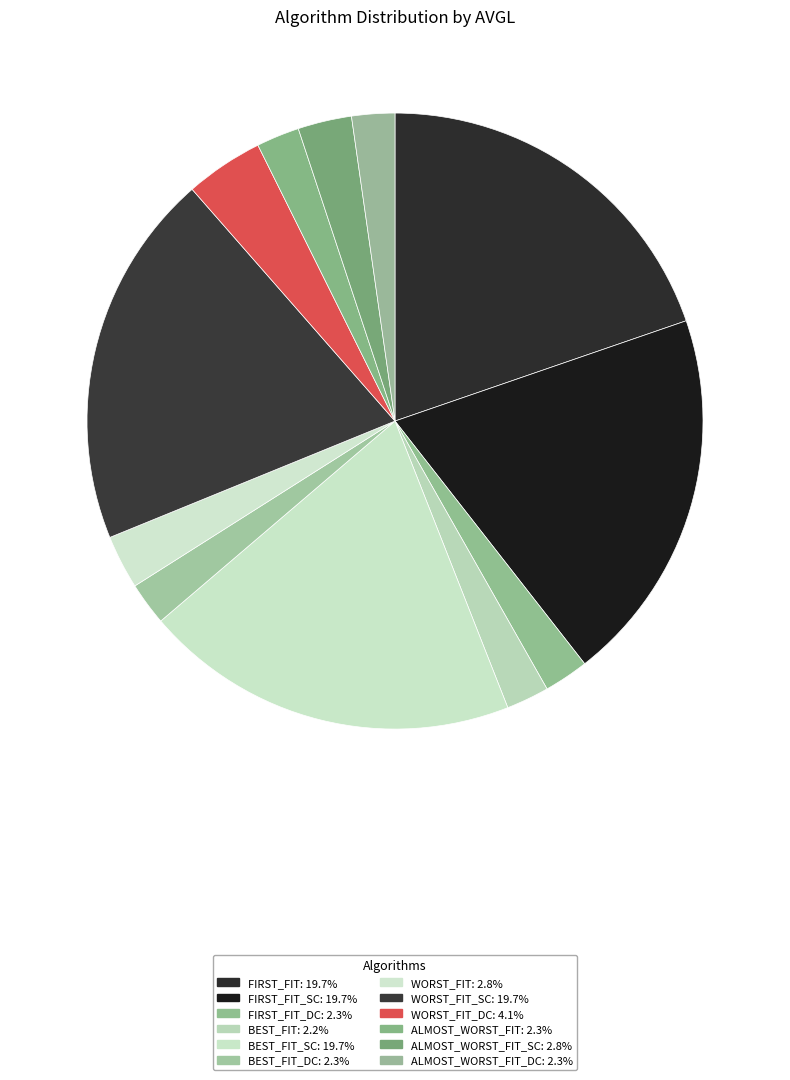

What is the smallest slice in the pie chart?

BEST_FIT